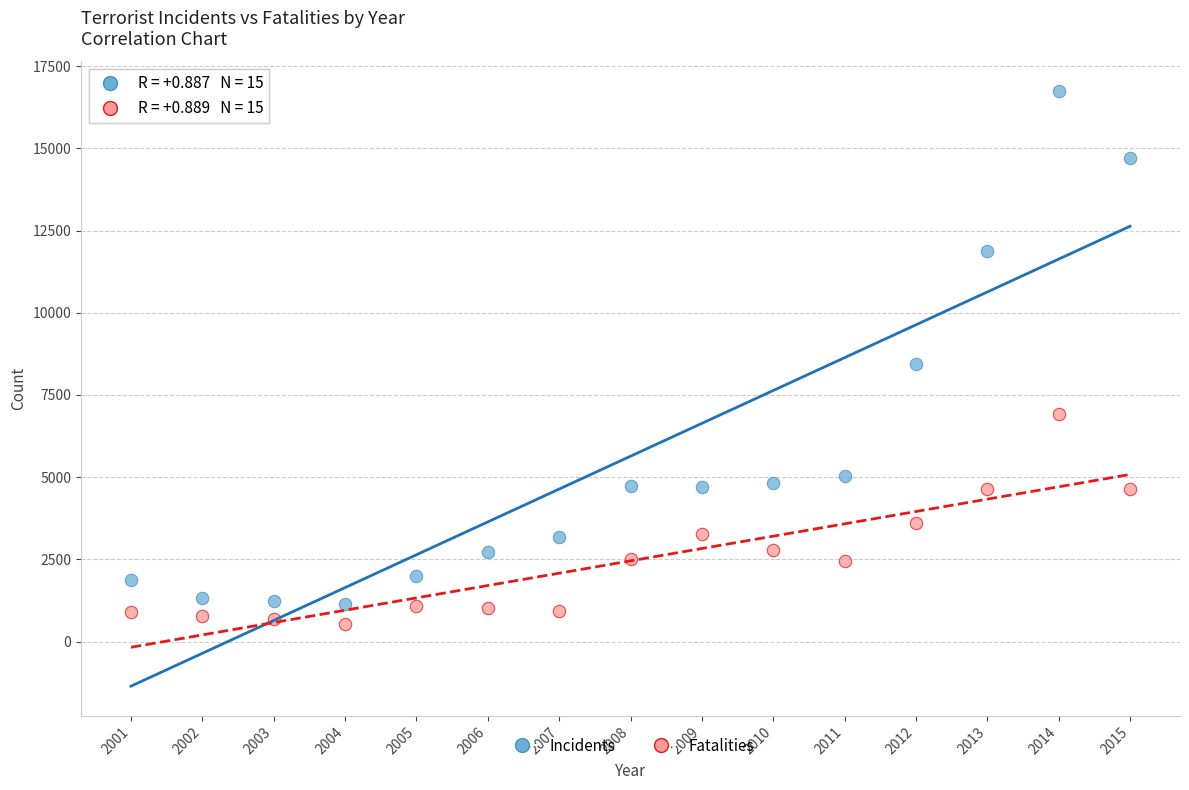

Across all data points, what is the range of Y values (max minus min)?

16194